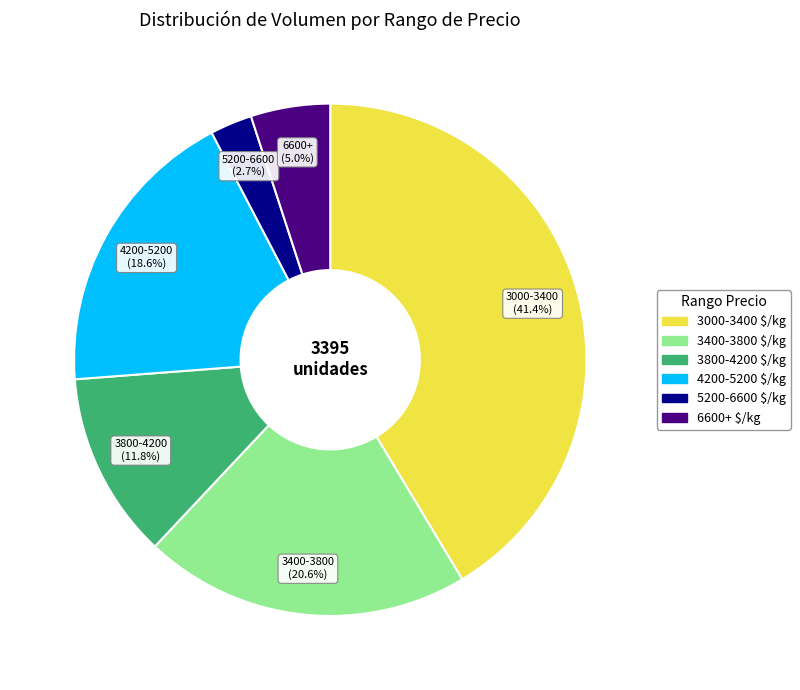

How many slices are in this pie chart?

6